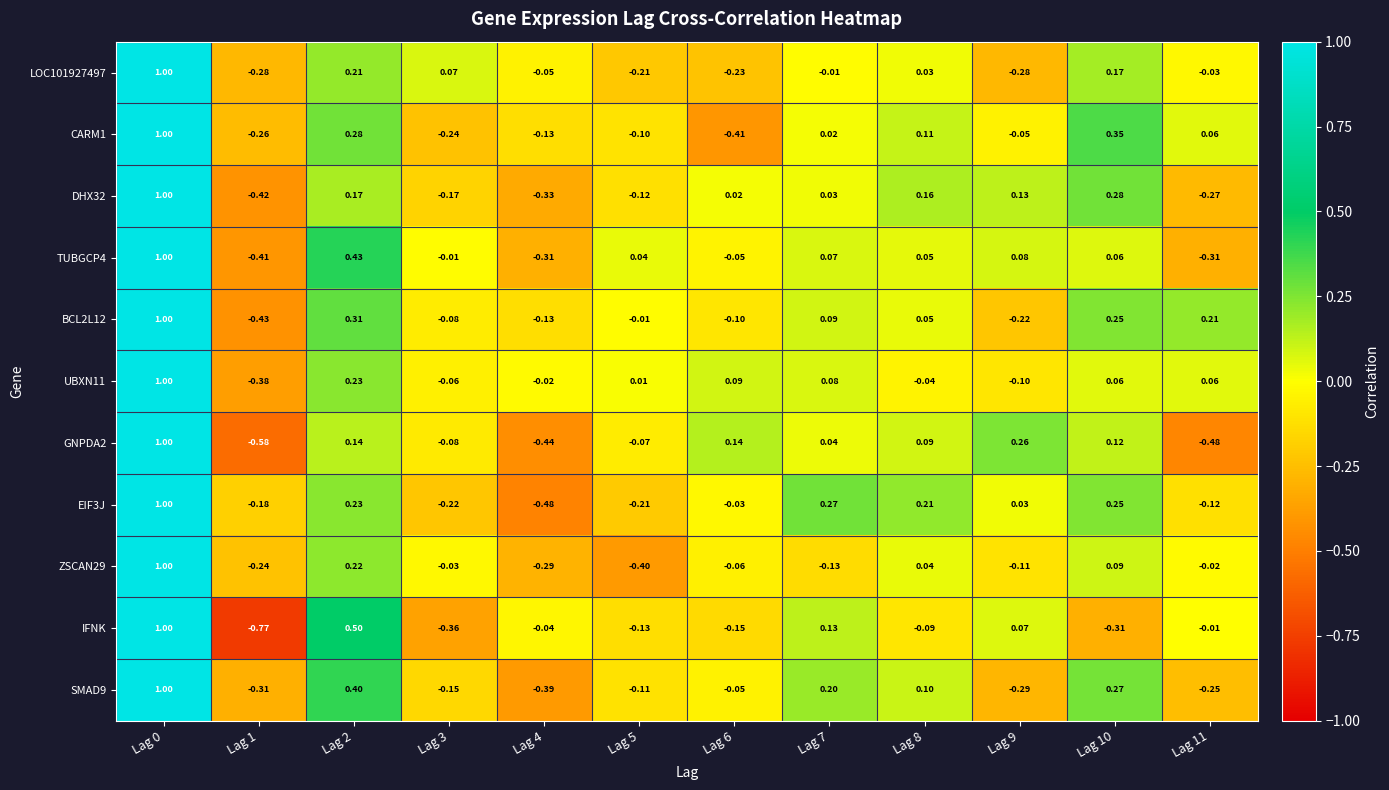

Is the value of UBXN11 at Lag 11 greater than the value of DHX32 at Lag 7?

Yes